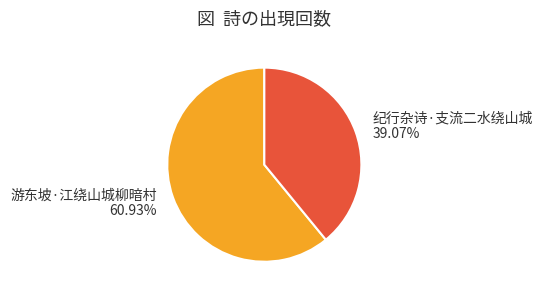

Is there any slice that represents more than half of the pie?

Yes